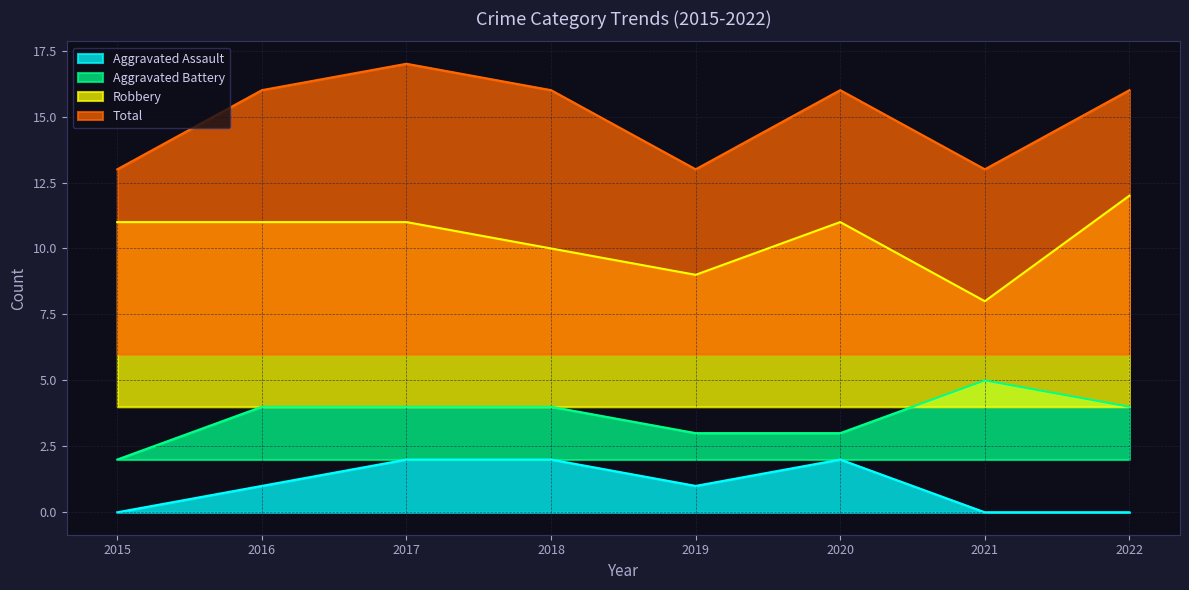

What are all the series names shown in the legend?

Aggravated Assault, Aggravated Battery, Robbery, Total